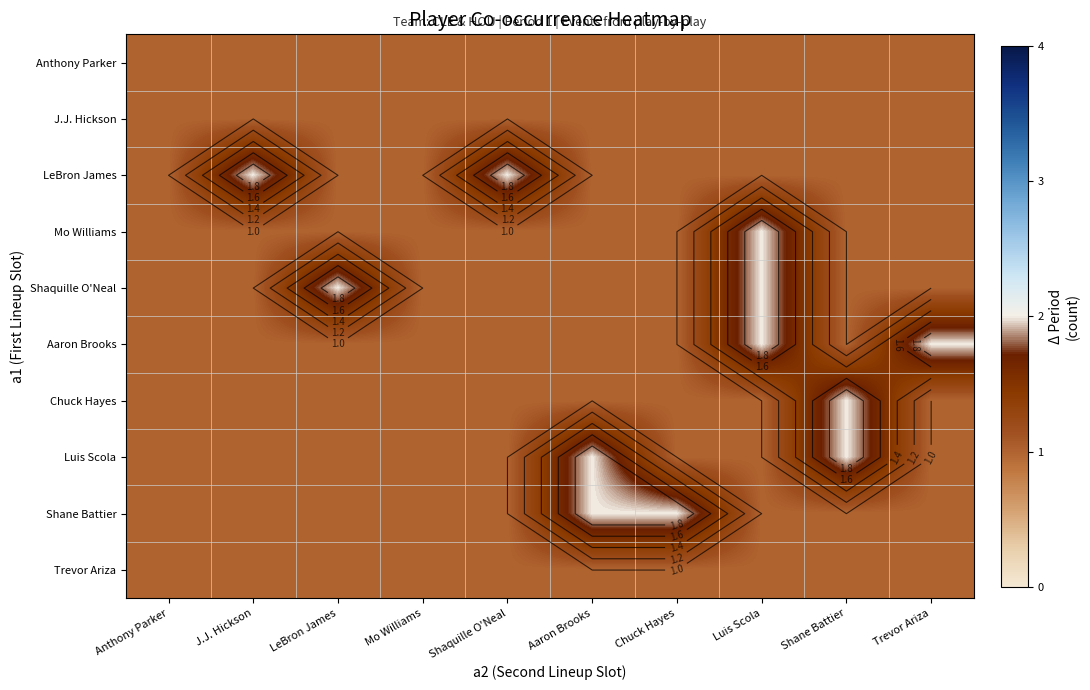

What is the approximate value of LeBron James at Trevor Ariza?

1